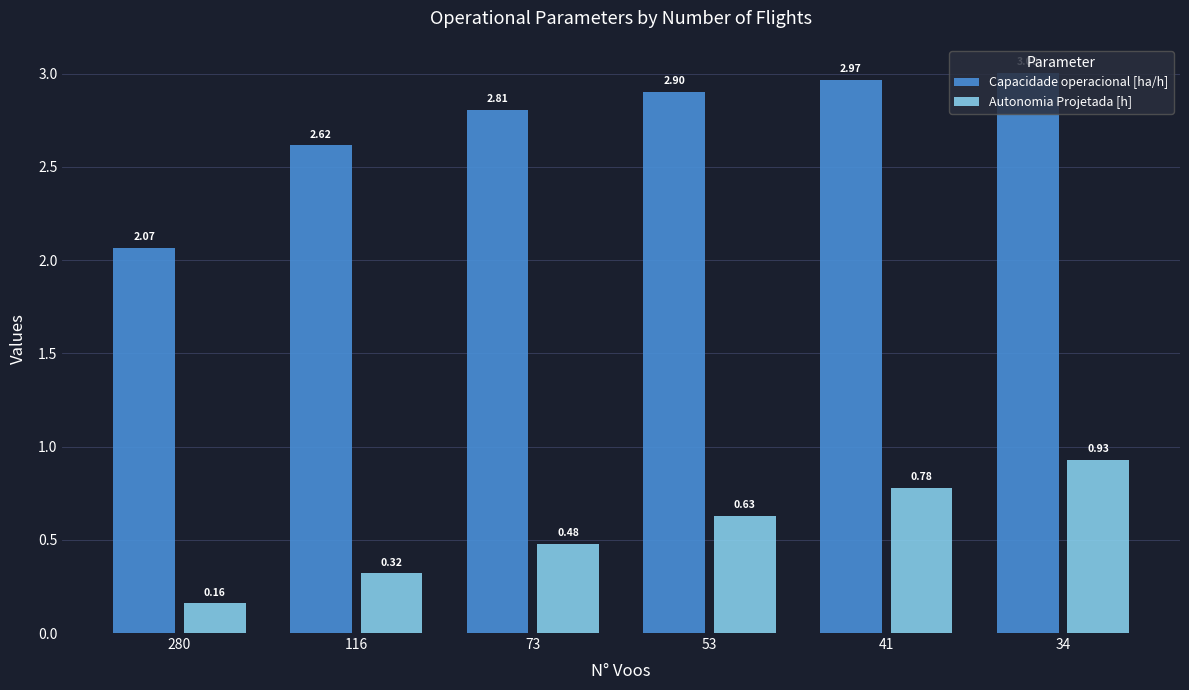

At which category is the sum across all series the highest?

34